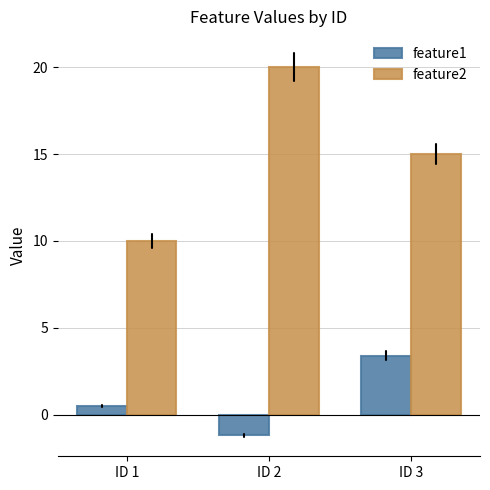

The feature1 series shows 0.5 at ID 1. True or false?

True